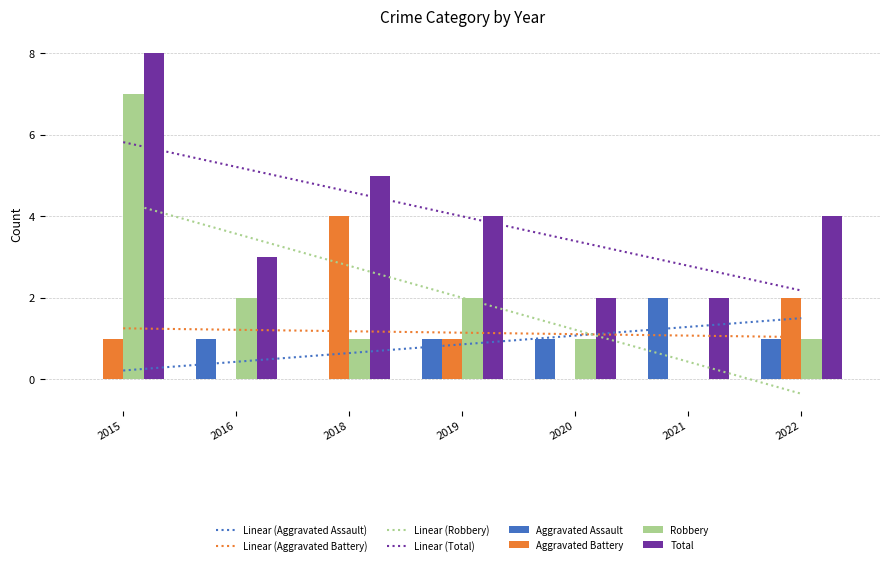

At 2022, list the series in order from largest to smallest.

Total, Aggravated Battery, Aggravated Assault, Robbery